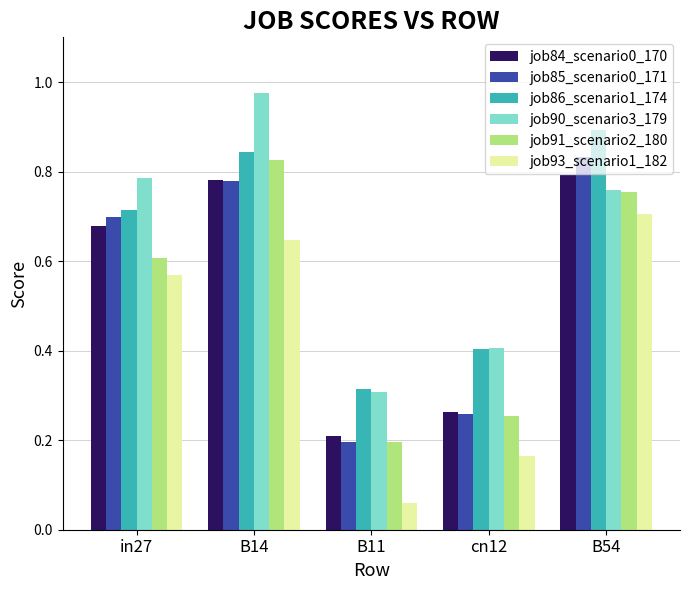

What is the label of the 1st bar from the left?

in27